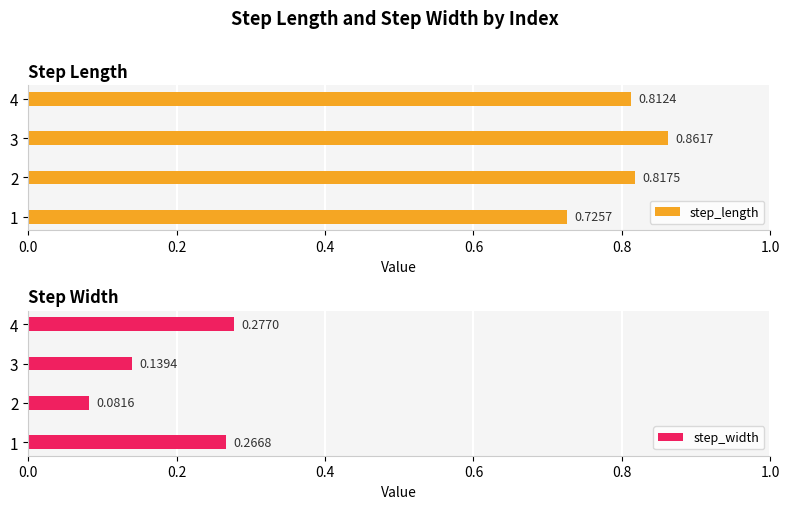

Which series has the largest total across all categories?

step_length